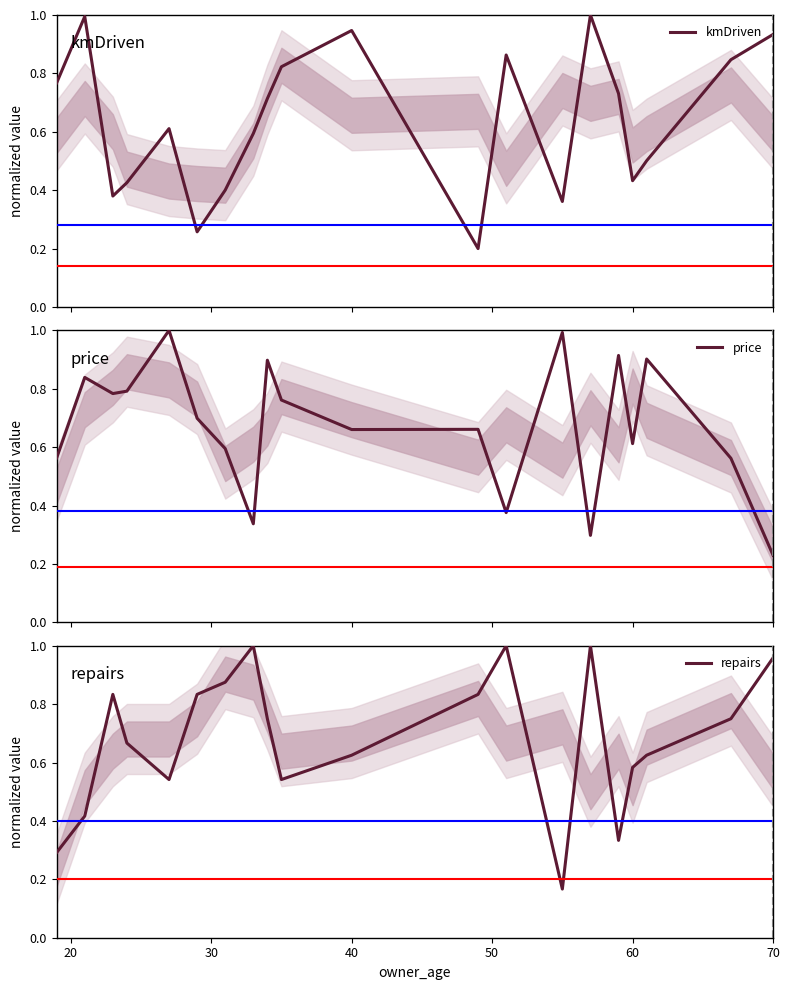

True or false: repairs has a value of 0.3 at 40.

False